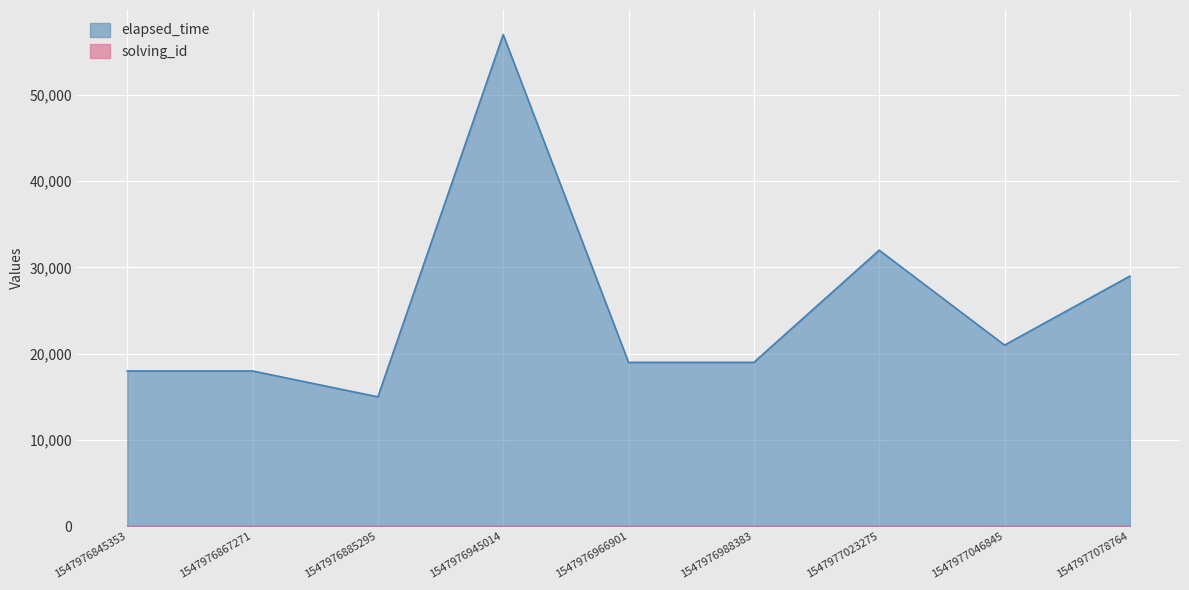

List the labels in order of solving_id value, largest first.

1547977078764, 1547977046845, 1547977023275, 1547976988383, 1547976966901, 1547976945014, 1547976885295, 1547976867271, 1547976845353